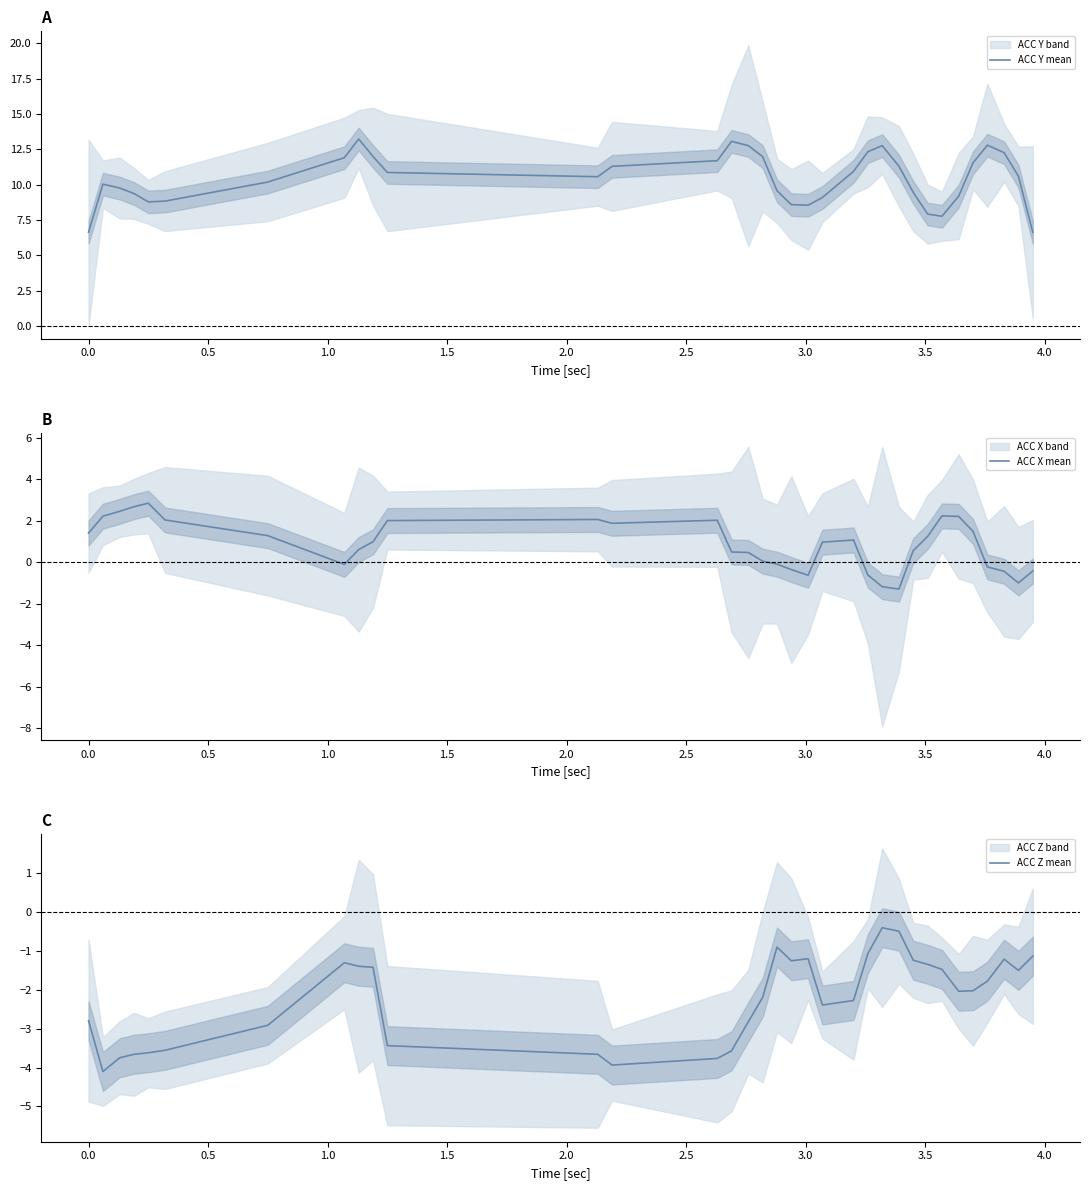

What is the lowest value of the ACC Y mean series?

6.6